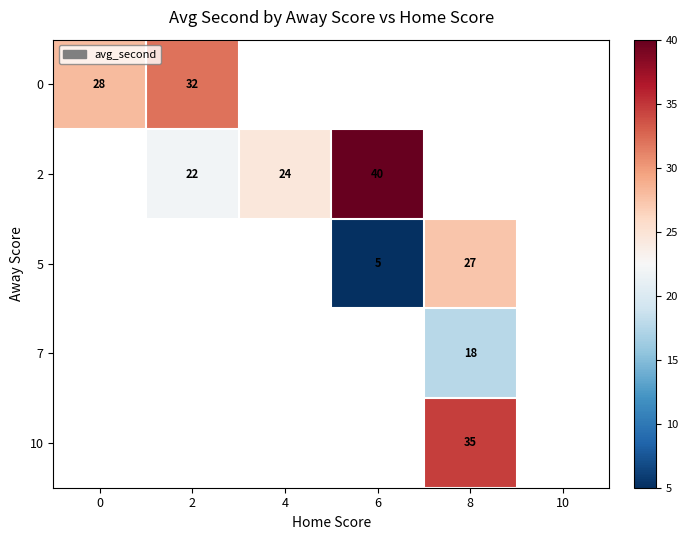

The 2 series shows 24 at 4. True or false?

True